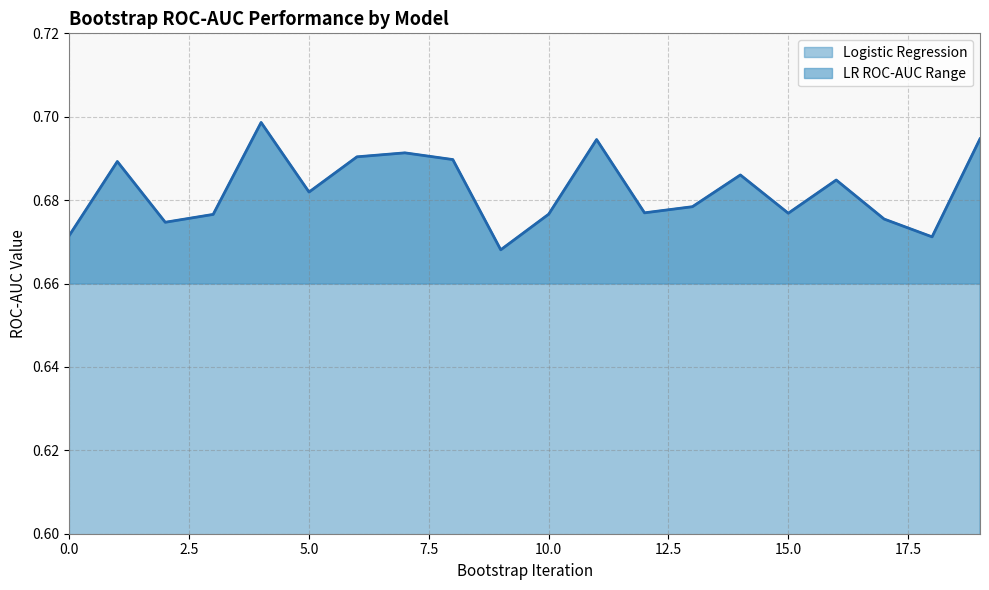

Count the number of categories in the chart.

20